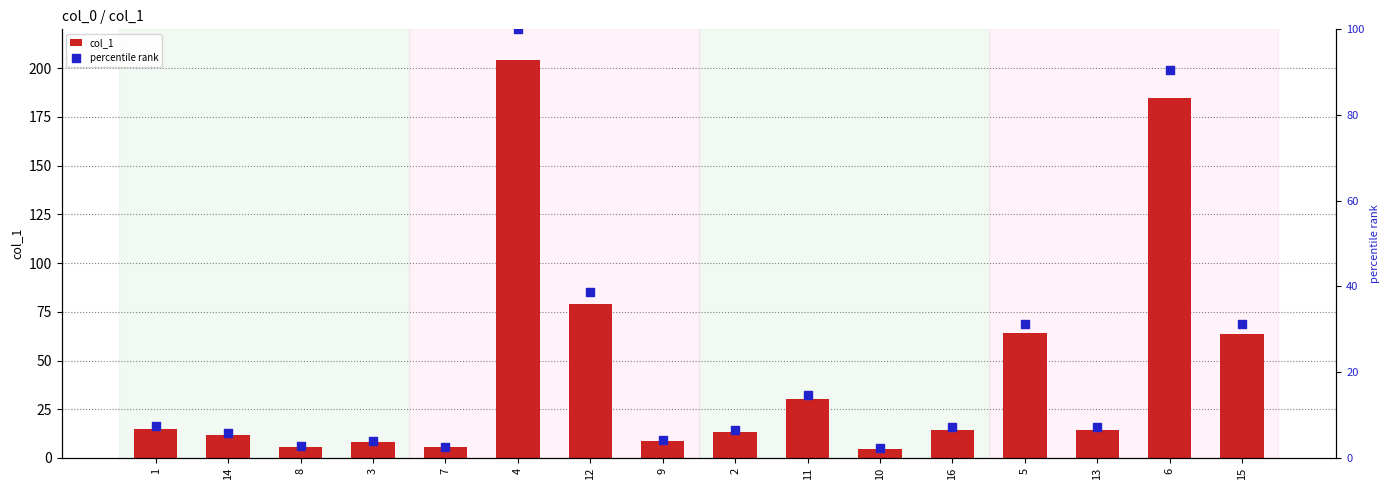

What are all the series names shown in the legend?

col_1, percentile rank